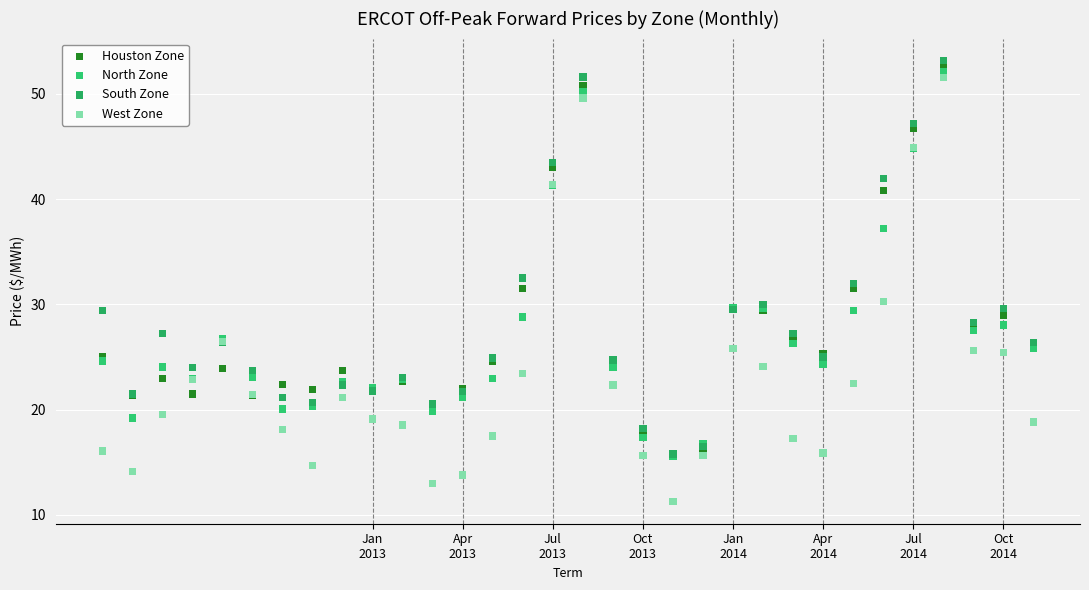

Which series has the widest spread of Y values?

West Zone